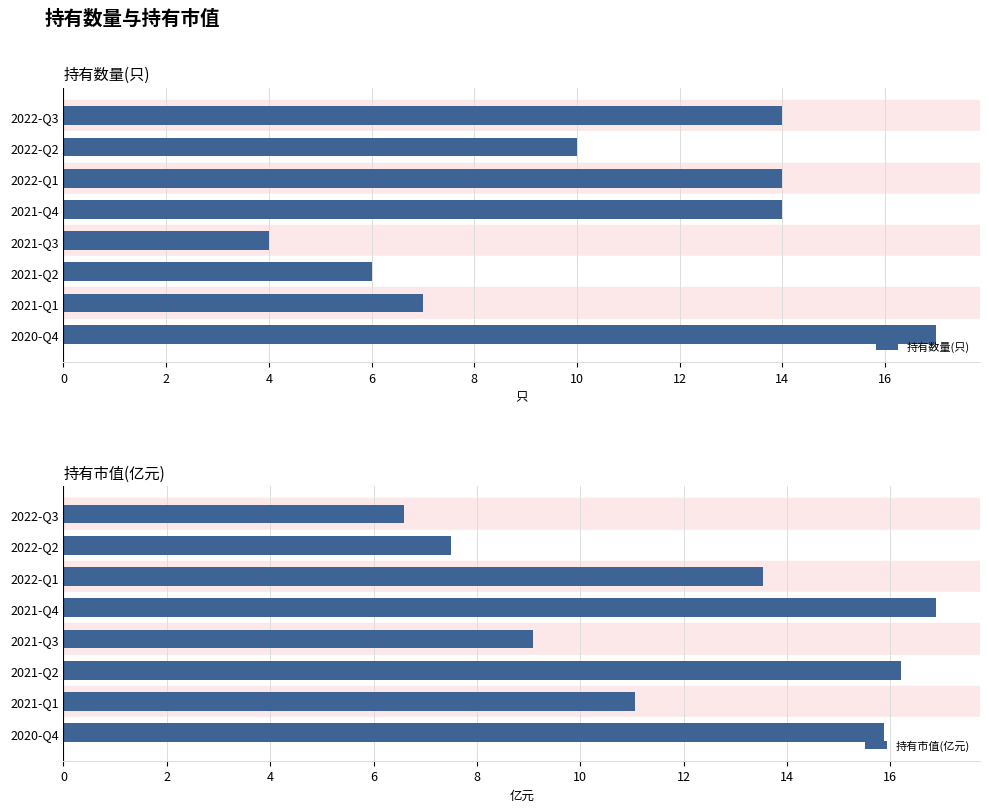

Which series has the largest range (max minus min)?

持有数量(只)